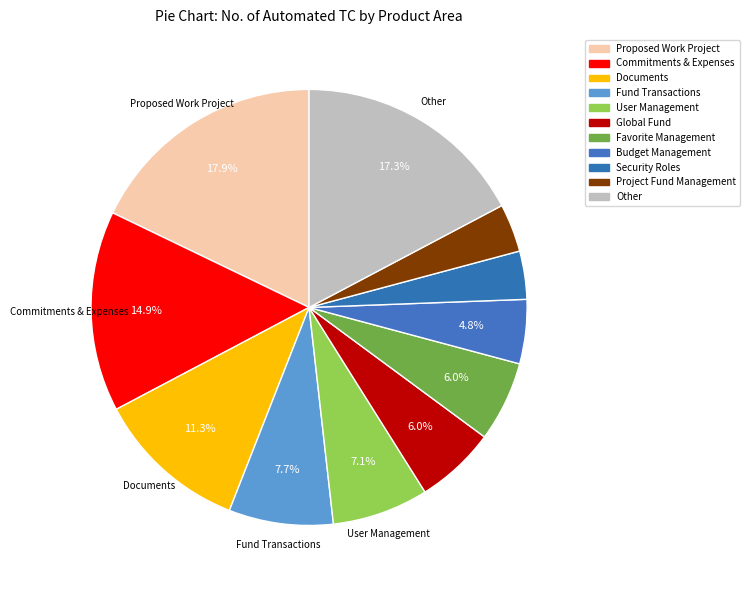

Does any single category account for the majority?

No